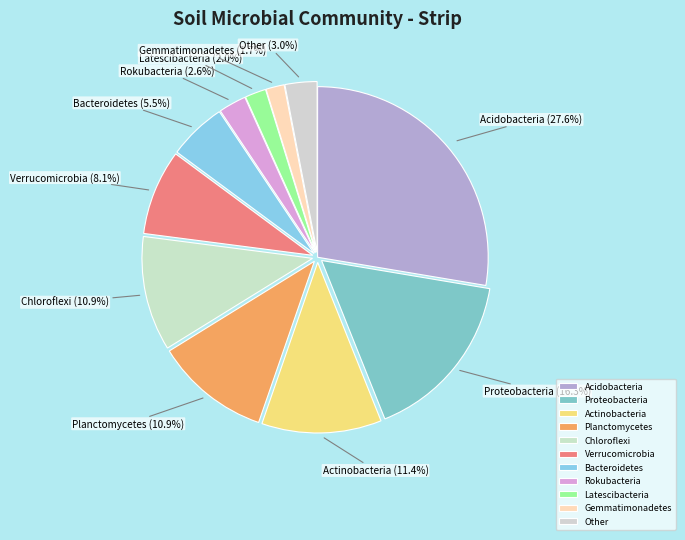

Which has a higher value, Chloroflexi or Other?

Chloroflexi